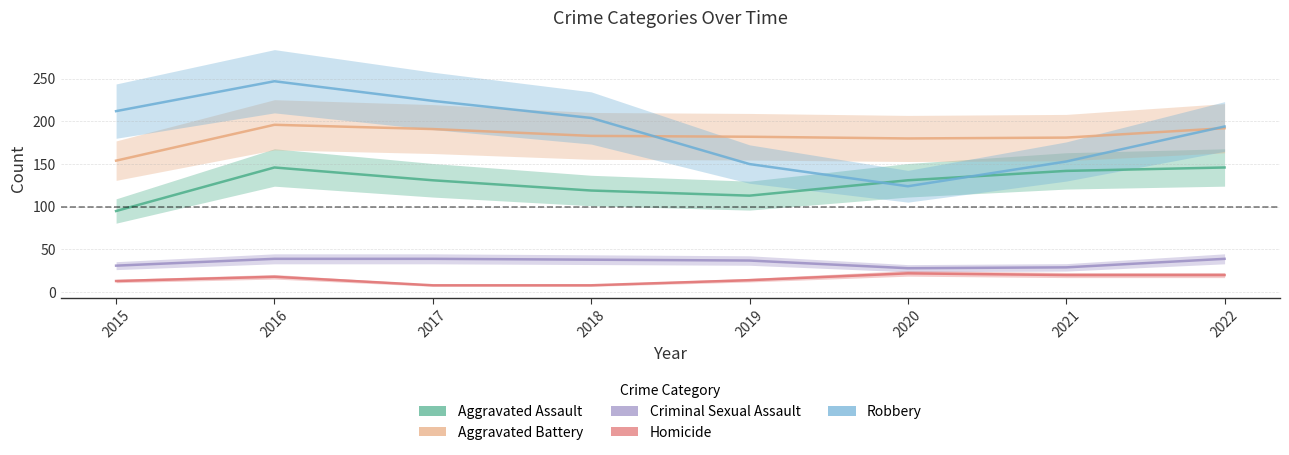

What is the difference between the maximum and minimum values in the Criminal Sexual Assault series?

11